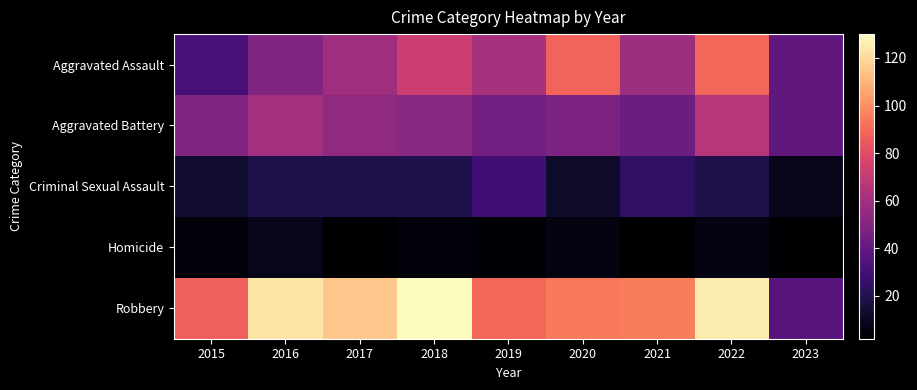

At which category is the sum across all series the highest?

2022